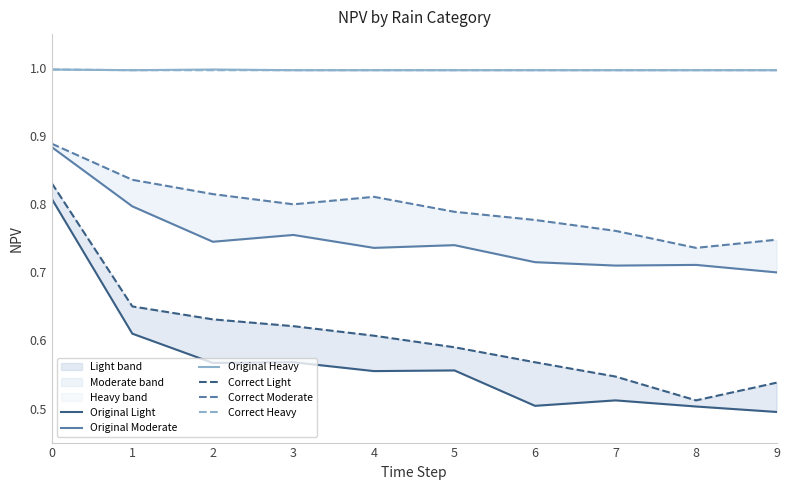

Does the chart have visible grid lines?

No